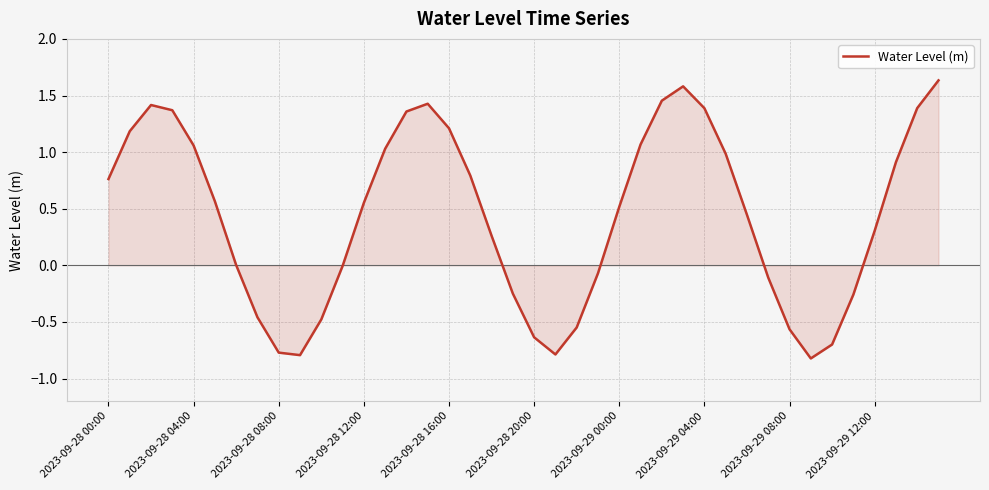

What is the difference between the maximum and minimum values?

2.5